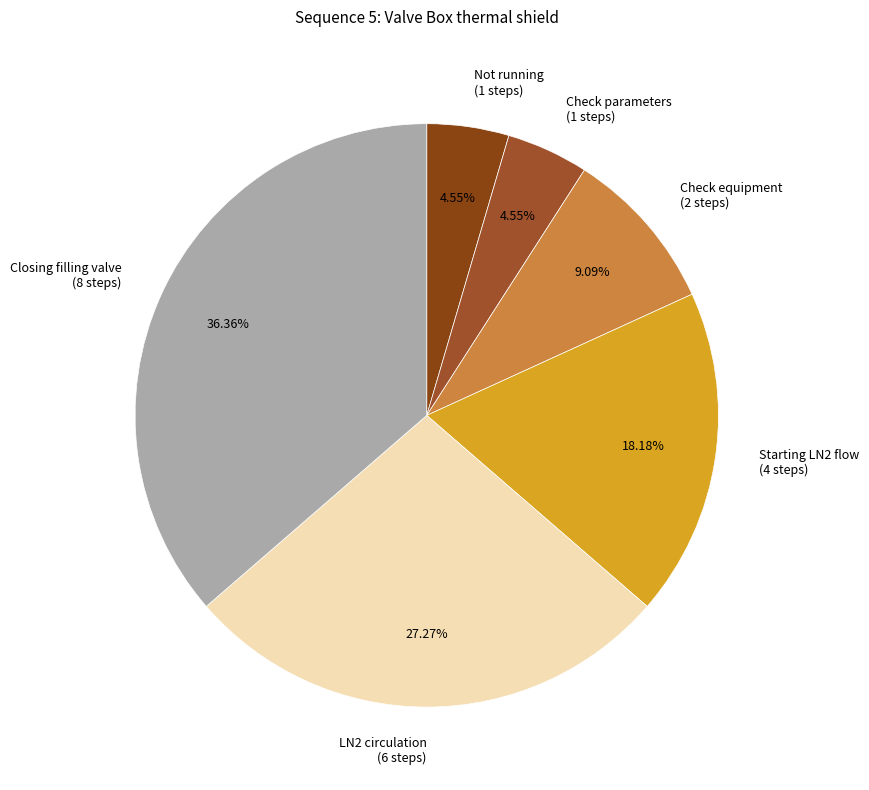

Is there any slice that represents more than half of the pie?

No